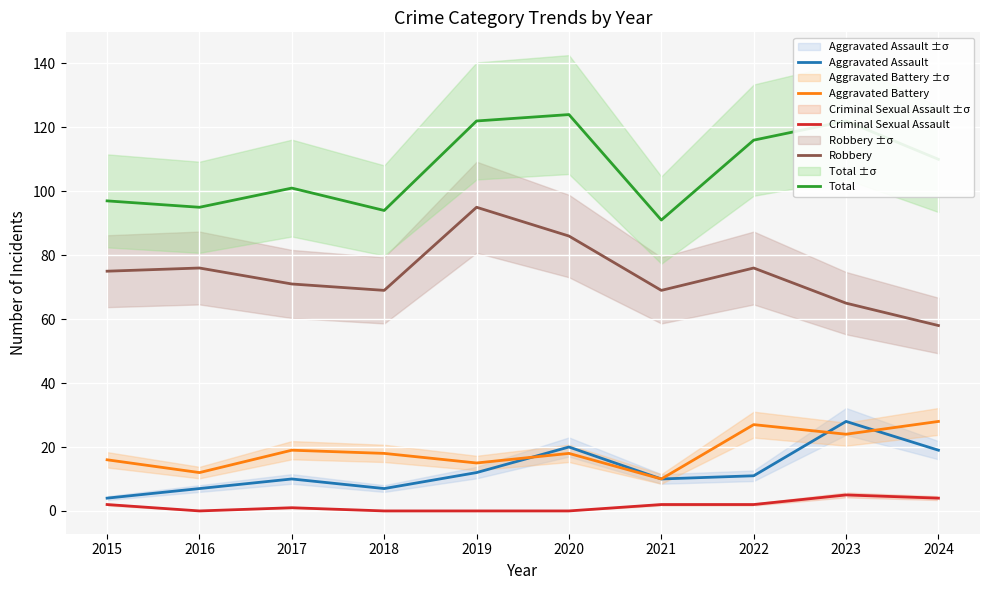

At which category does Aggravated Assault reach its first local valley?

2018